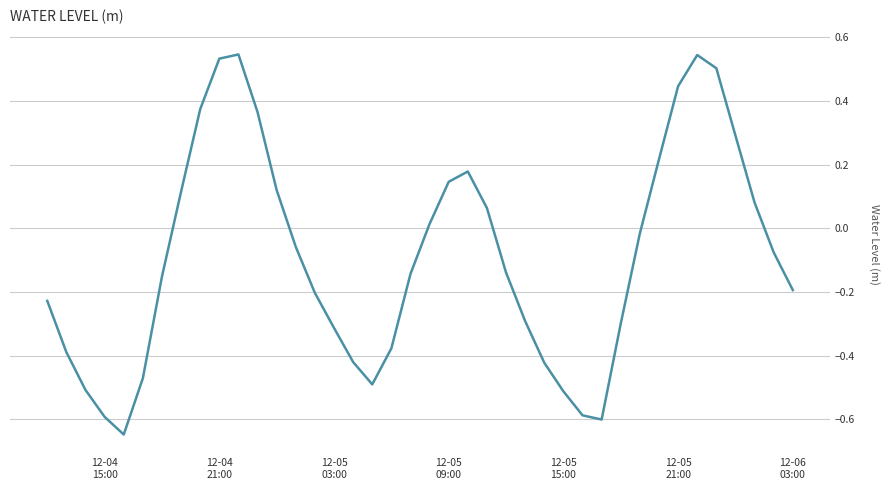

How many lines are shown in the chart?

1